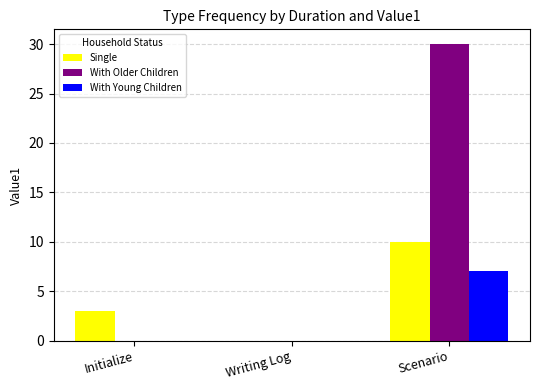

How many groups of bars are there?

3